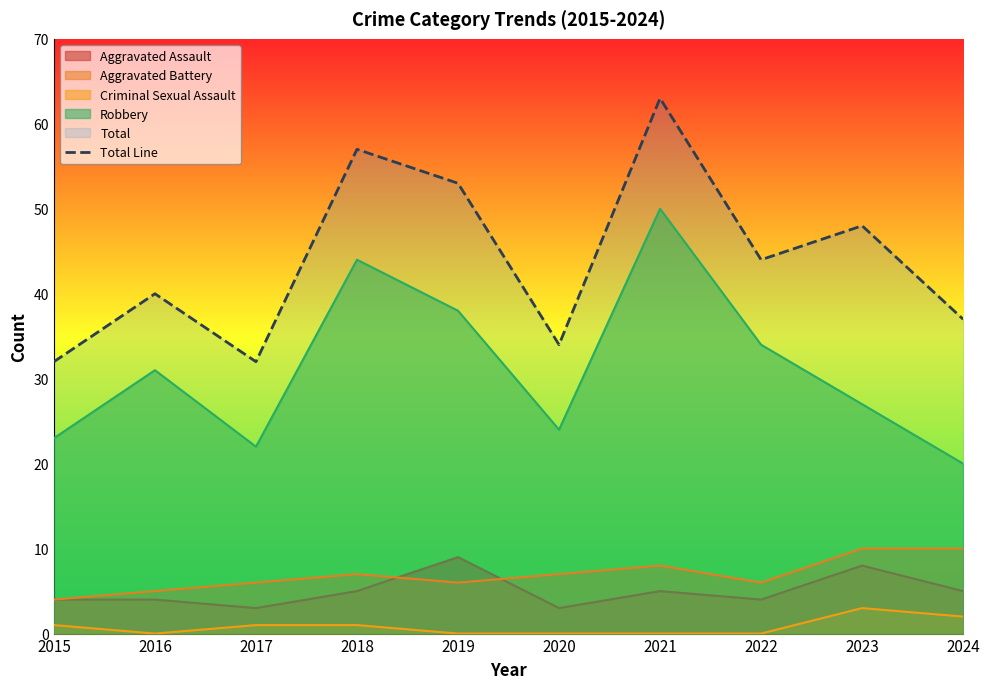

The chart shows a value of 37 at 2024. True or false?

True